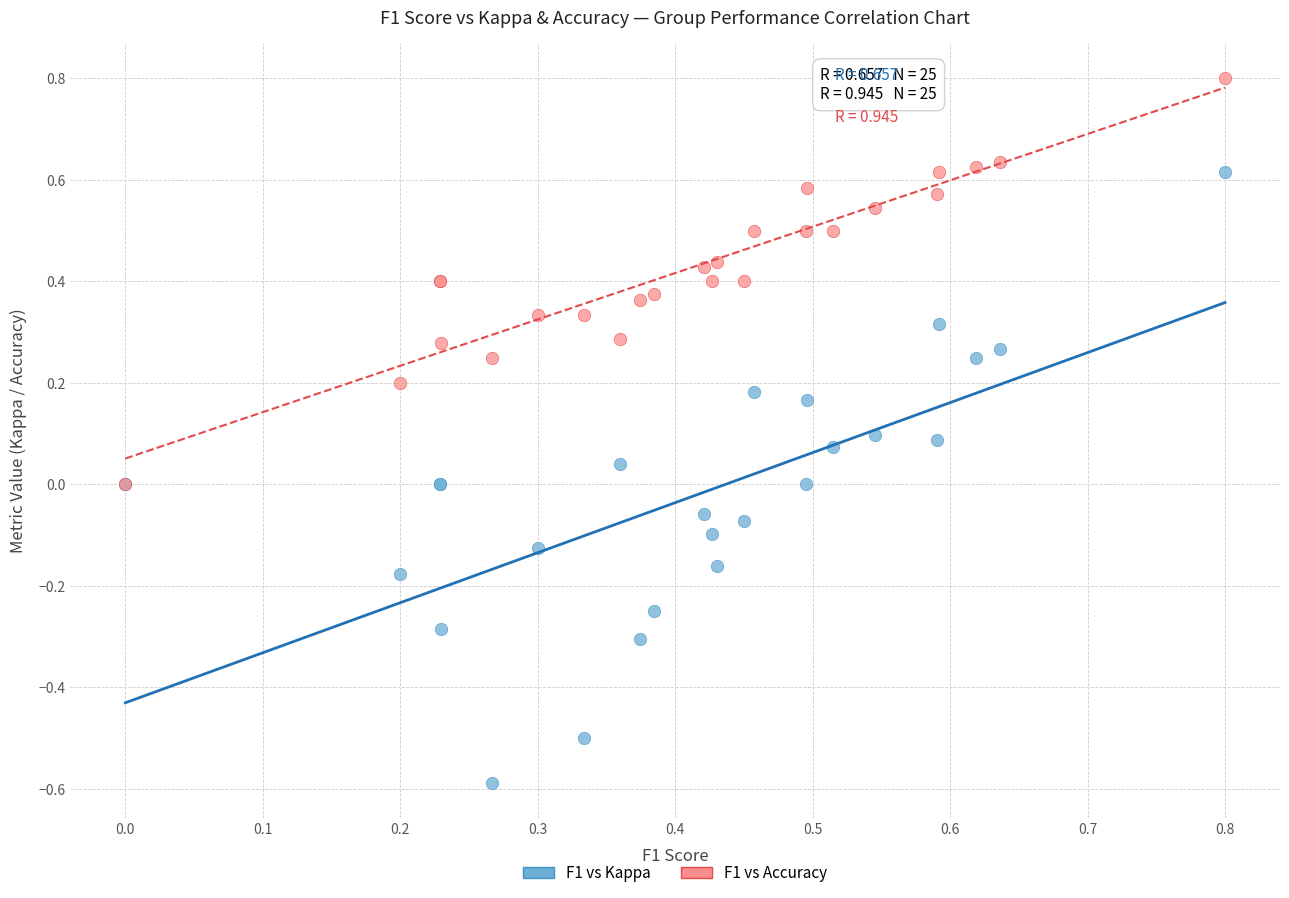

Which series reaches the minimum Y coordinate?

F1 vs Kappa